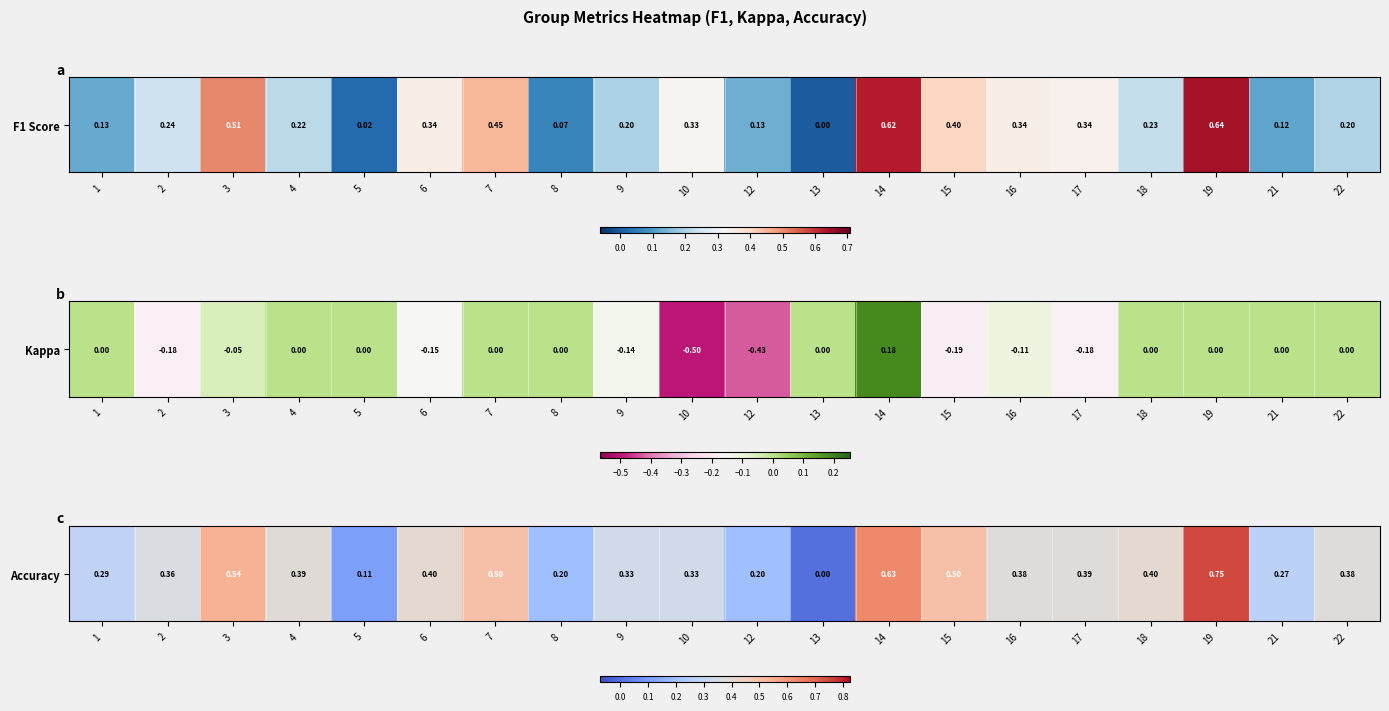

Where is the data nearest to the value 0?

13